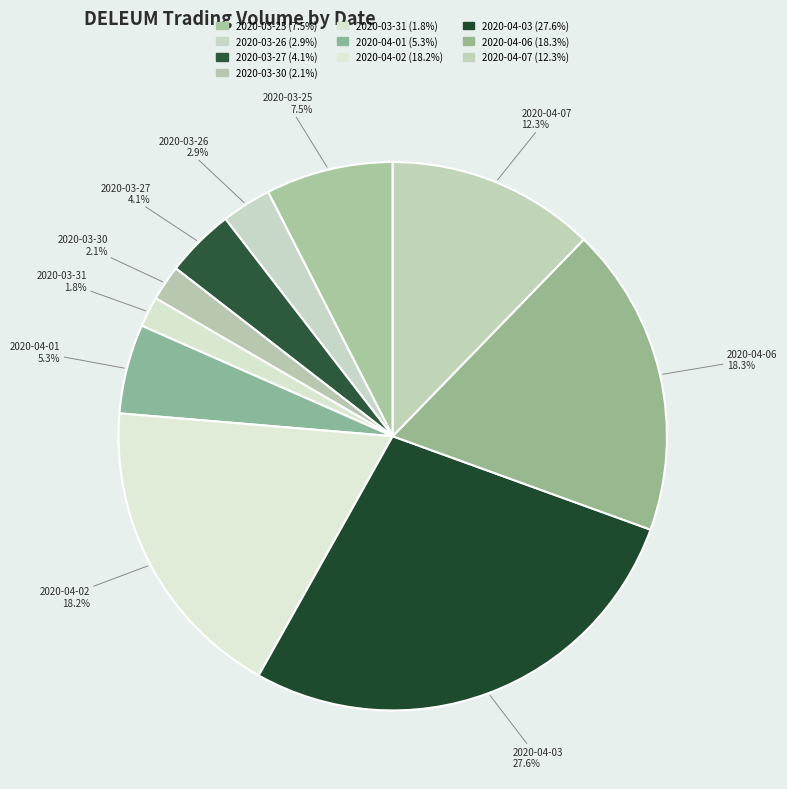

Is the sum of 2020-04-06 and 2020-03-25 greater than half?

No